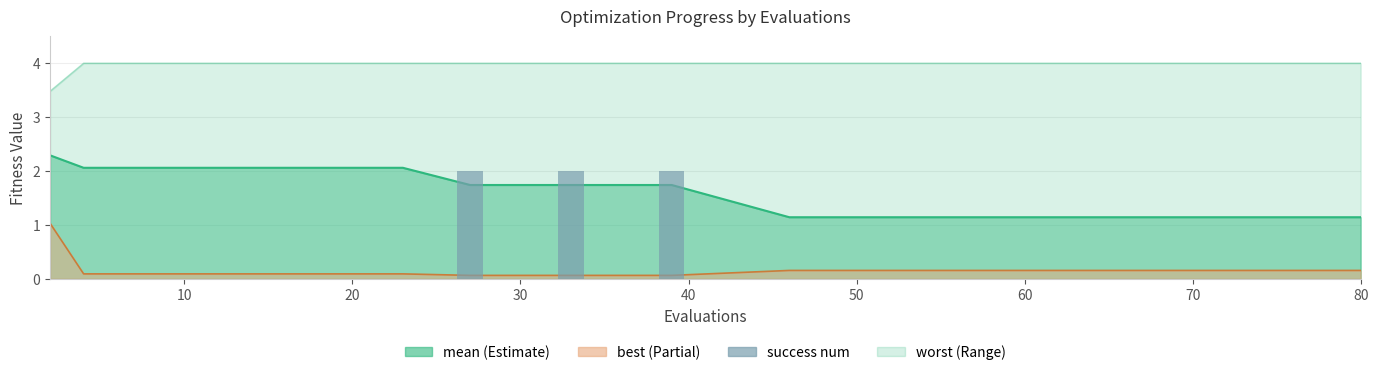

At which category does the chart reach its peak across all series?

70